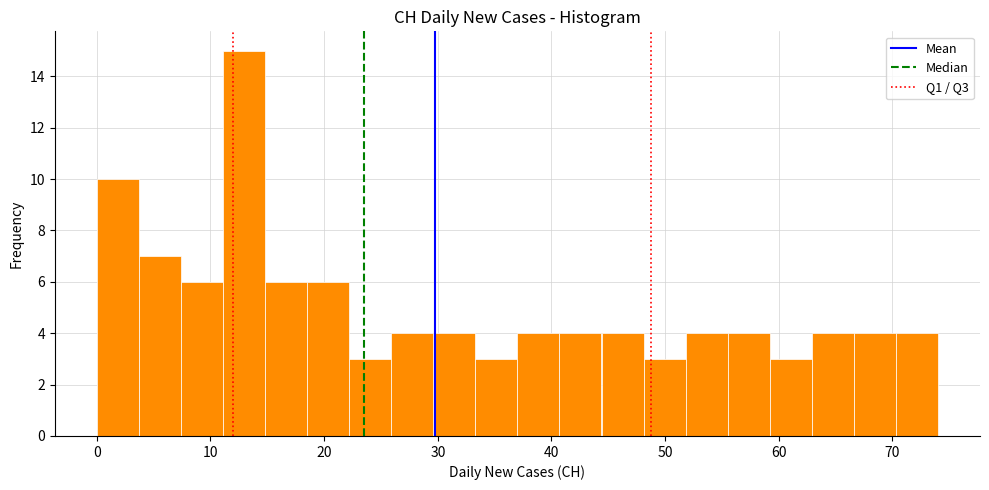

Around what value on the x-axis is the tallest bar? Give the approximate position of its centre, as read against the axis.

13